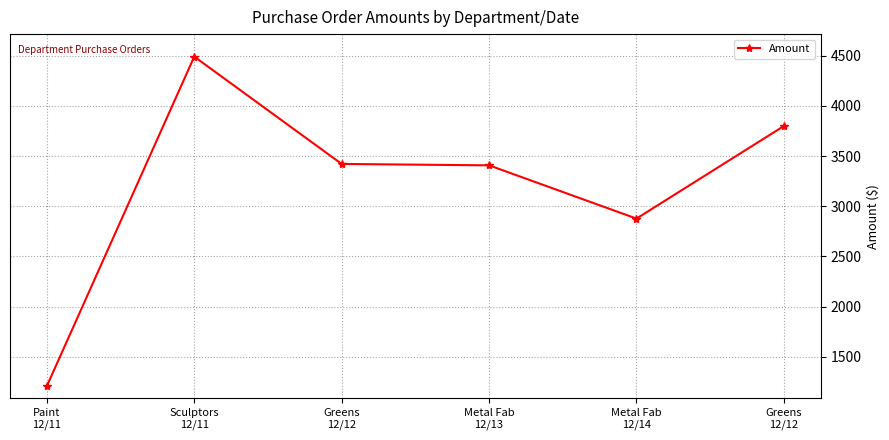

What is the label of the 1st point from the right?

Greens
12/12